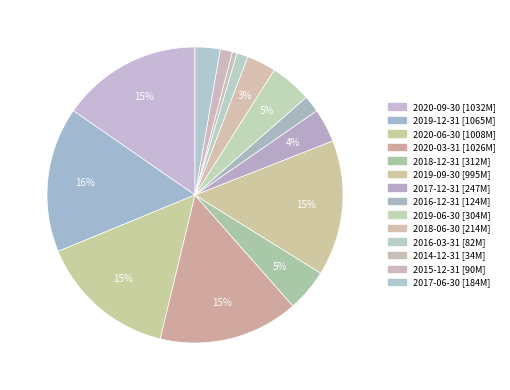

To the nearest percent, what is the average slice percentage?

7%